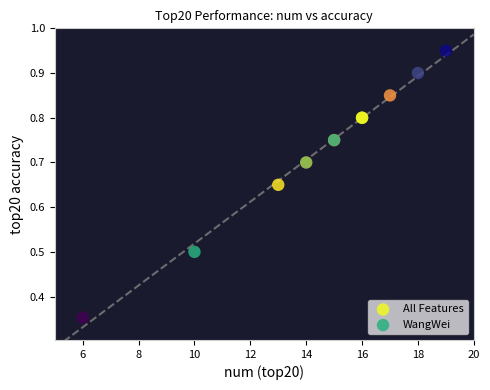

Which series has the largest Y range (max minus min)?

WangWei